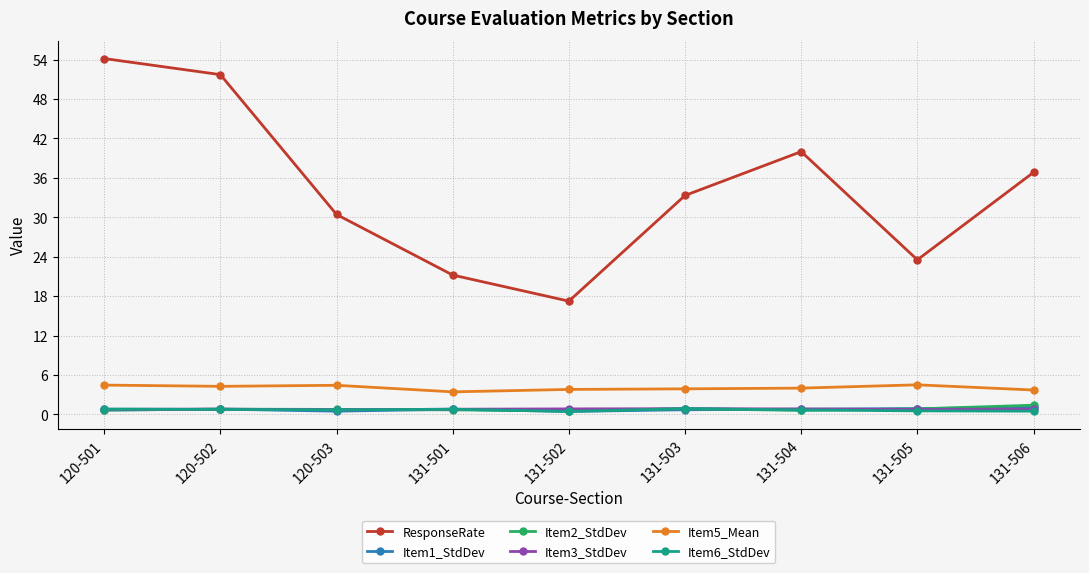

At how many categories does at least one series exceed 4?

9